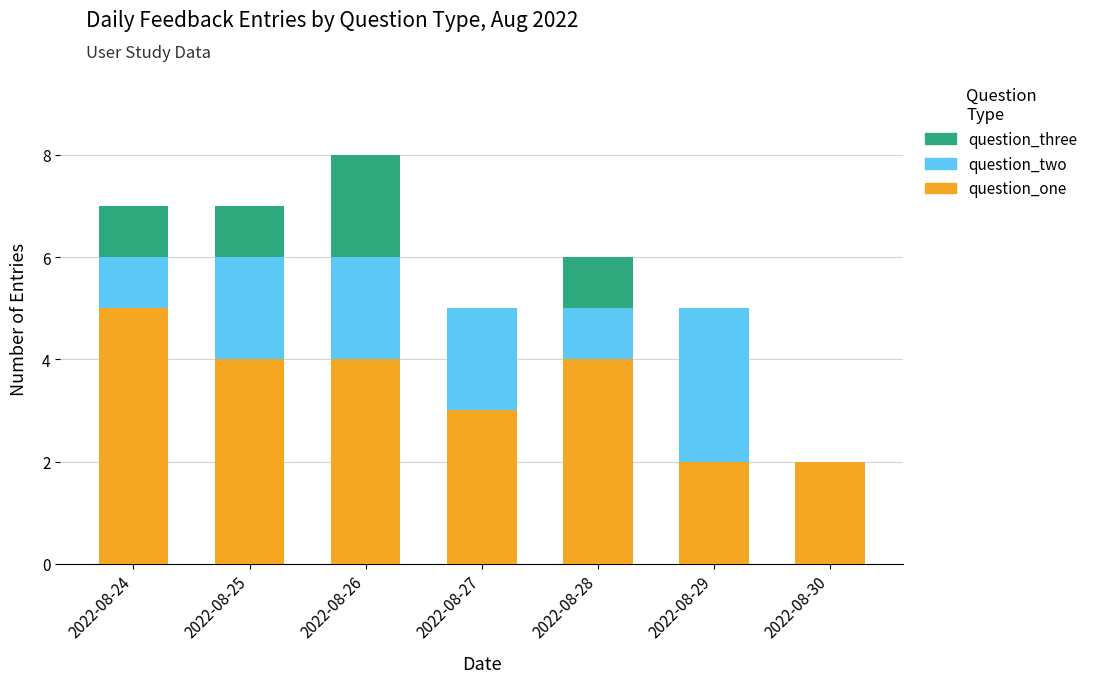

What is the total value across all series at 2022-08-28?

6